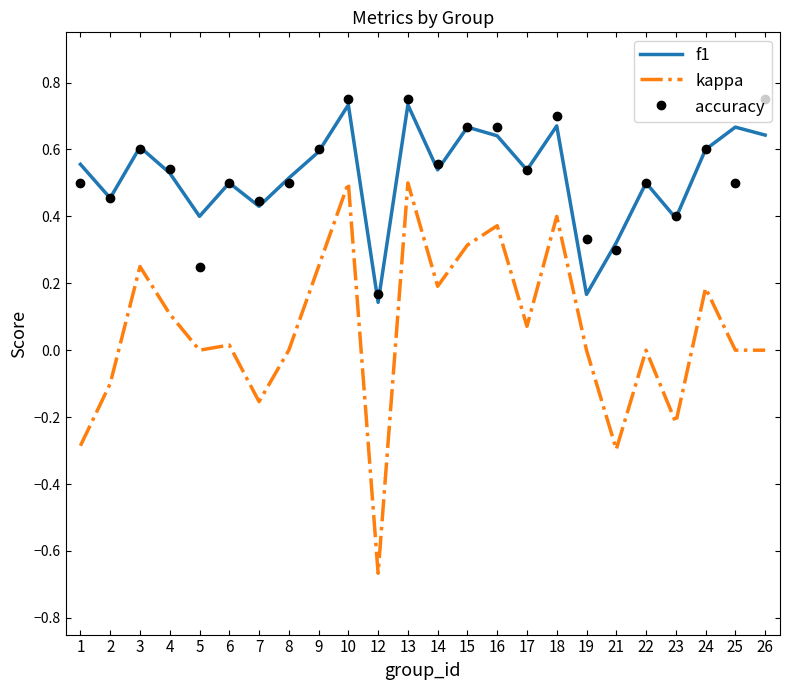

Is the value of accuracy at 12 greater than the value of kappa at 12?

Yes